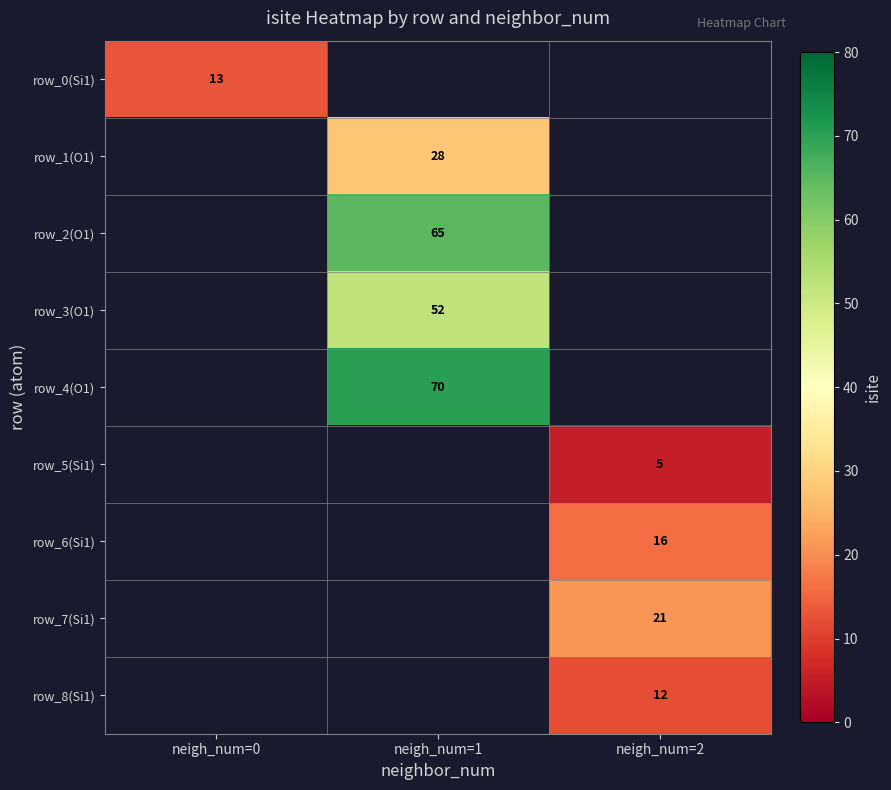

Is the value of row_0(Si1) at neigh_num=0 greater than the value of row_7(Si1) at neigh_num=2?

No